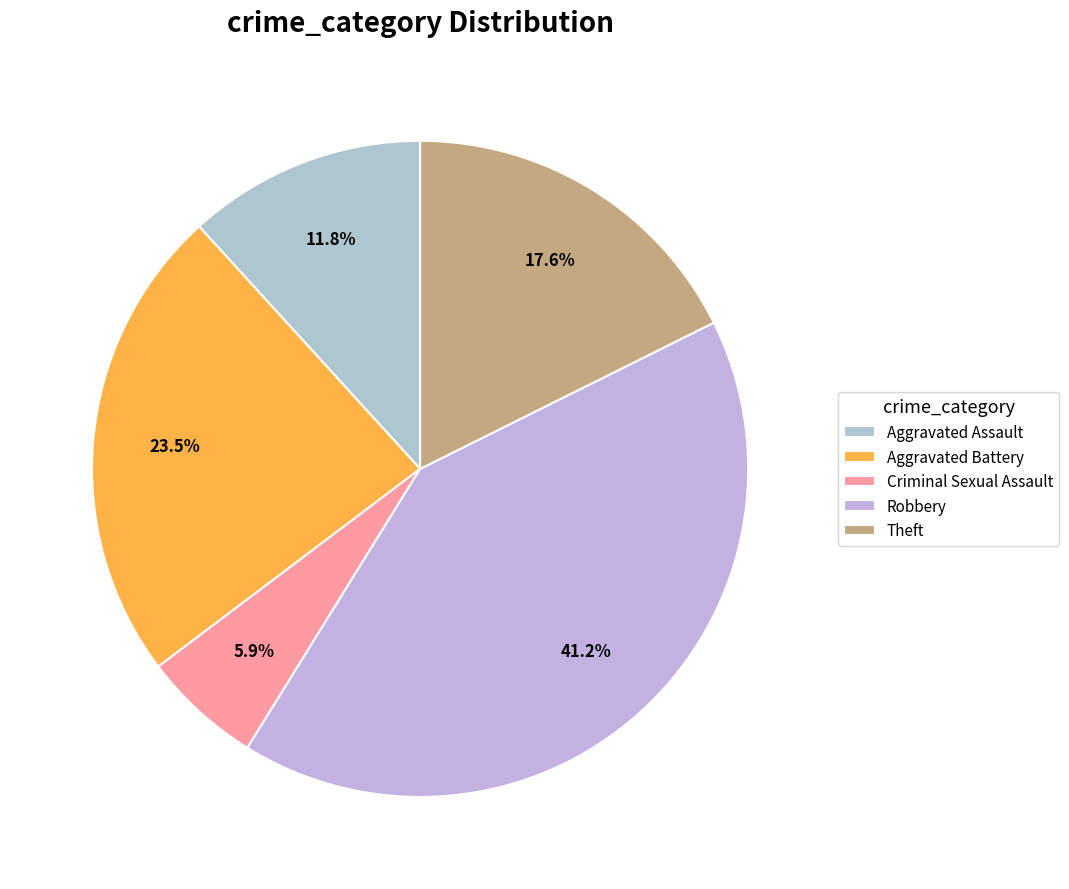

Does any single category account for the majority?

No